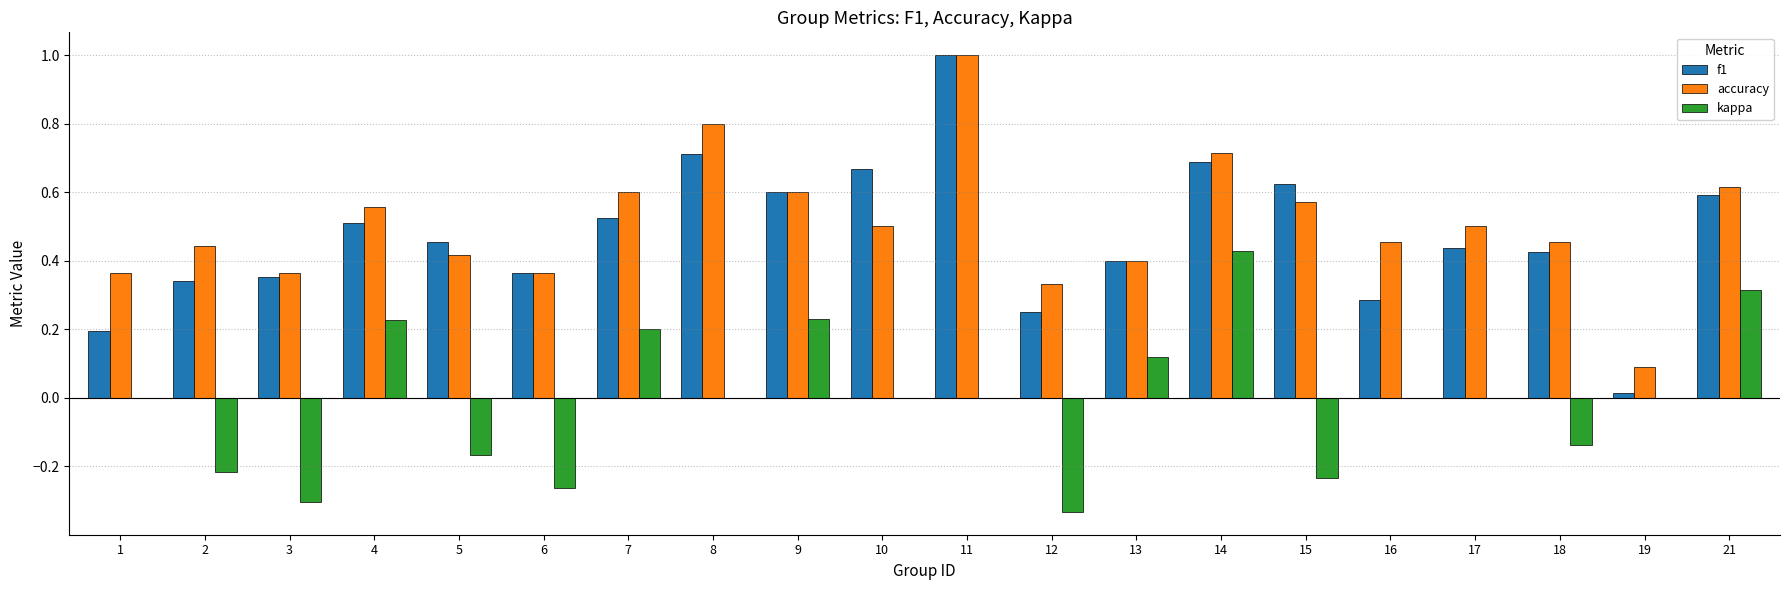

The kappa series shows -0.3 at 17. True or false?

False